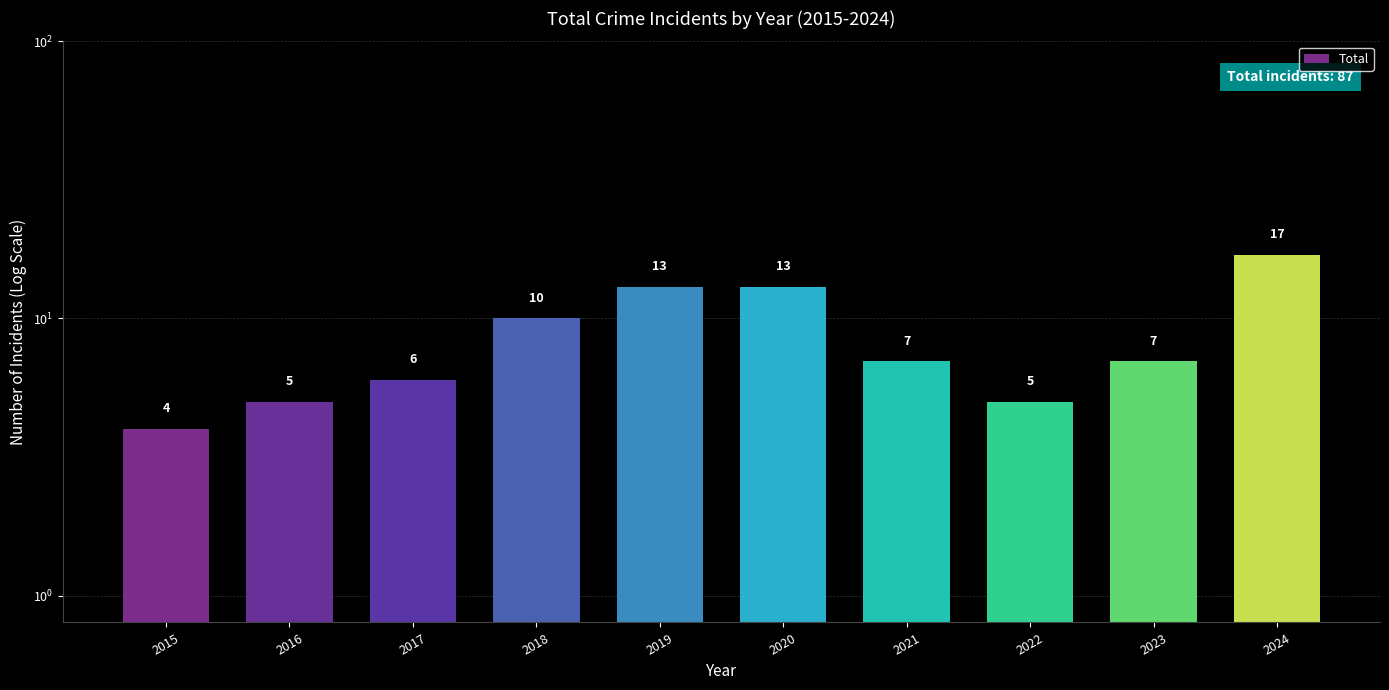

True or false: the data shows 13 at 2019.

True